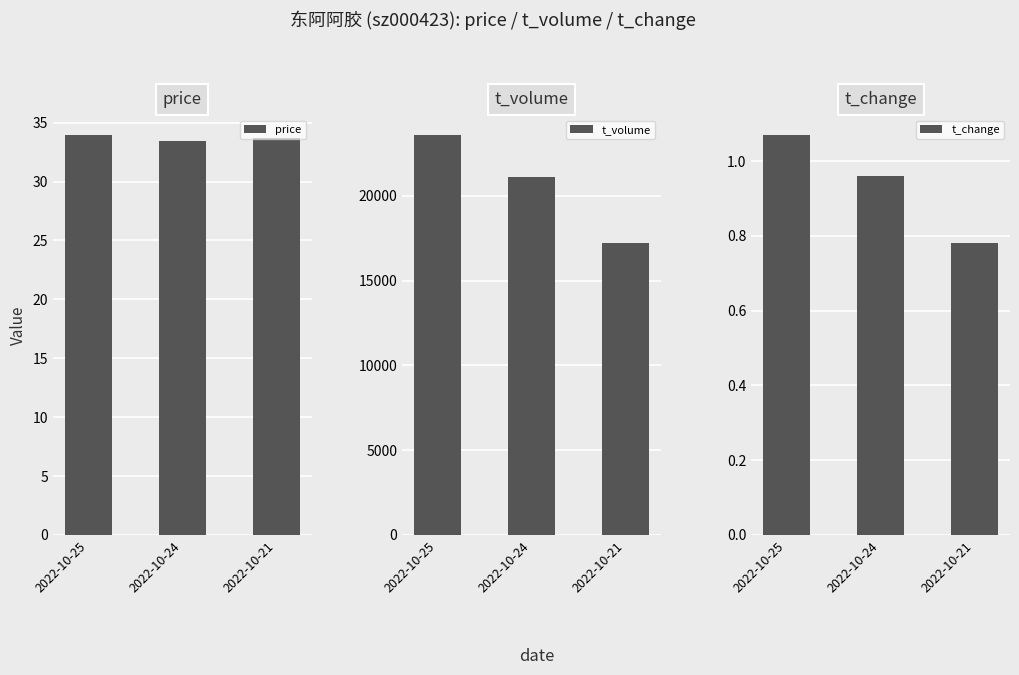

Is the value of t_change at 2022-10-21 greater than the value of t_volume at 2022-10-21?

No